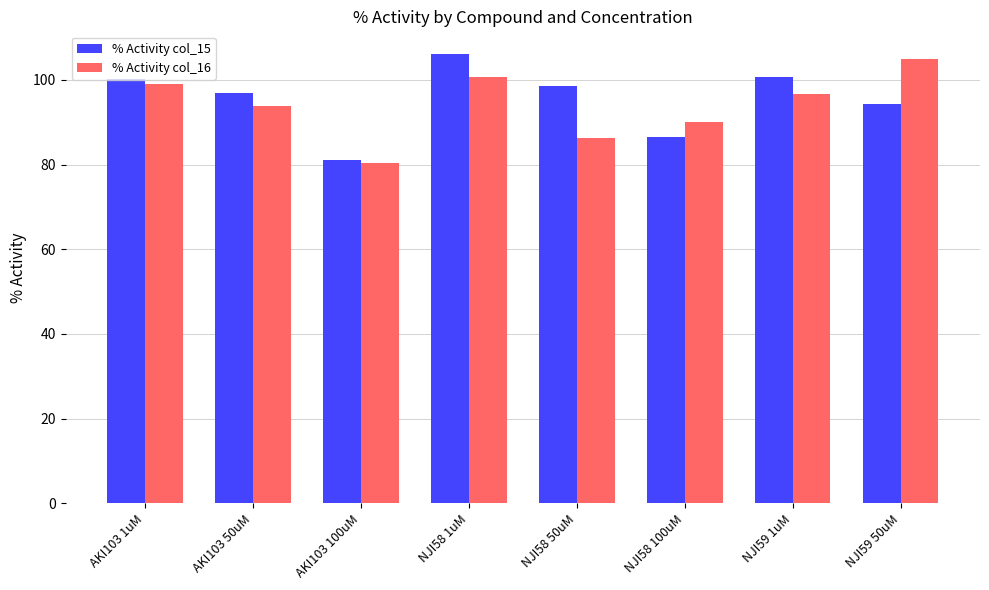

Which category has the highest value in the % Activity col_16 series?

NJI59 50uM